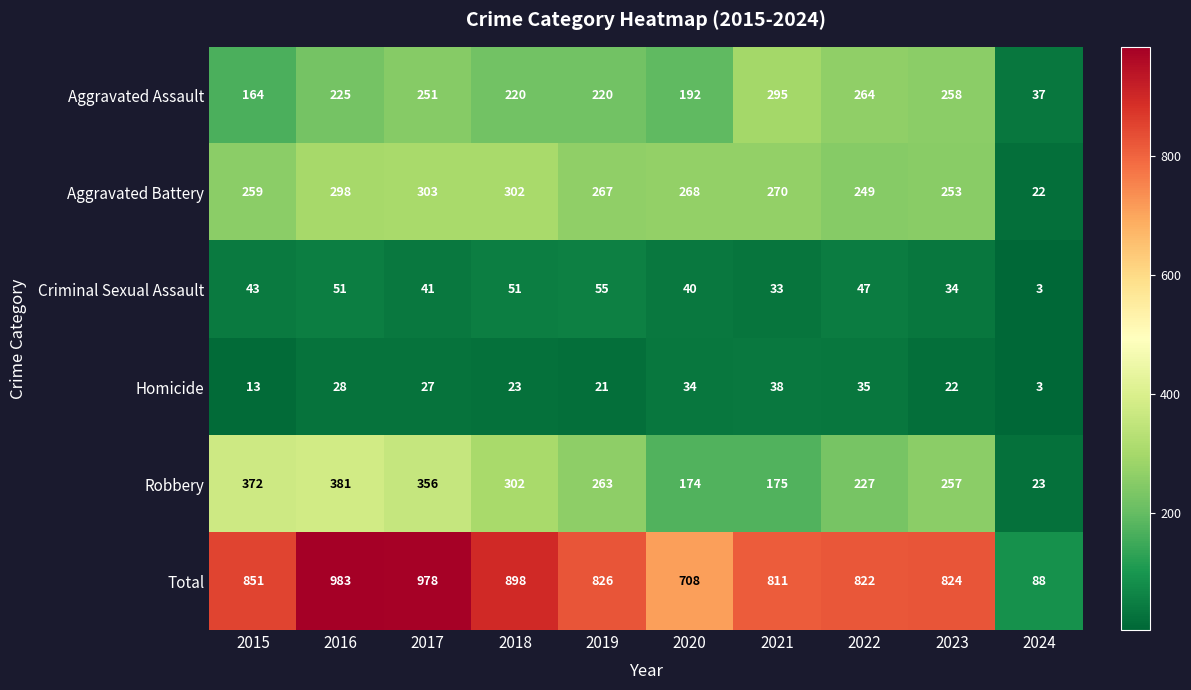

Which series changed the most between 2023 and 2024?

Total